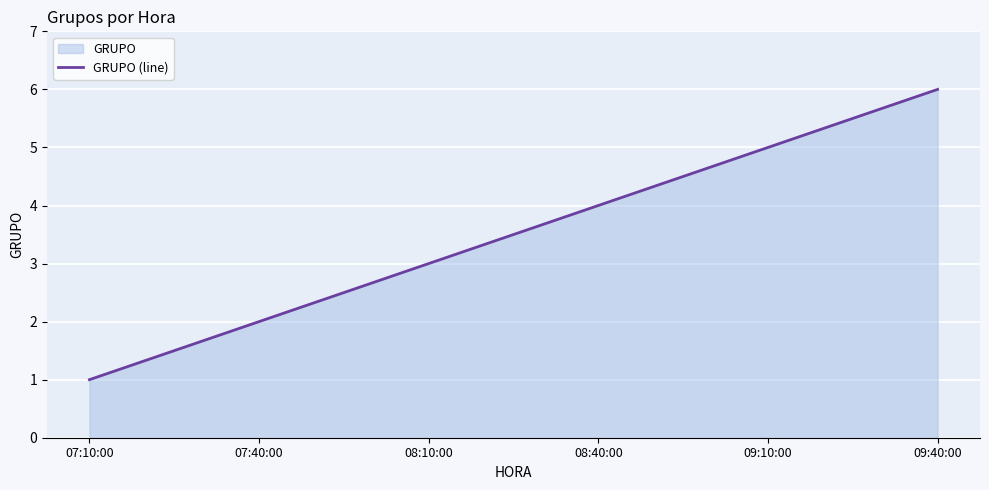

Rank the categories by value from lowest to highest.

07:10:00, 07:40:00, 08:10:00, 08:40:00, 09:10:00, 09:40:00